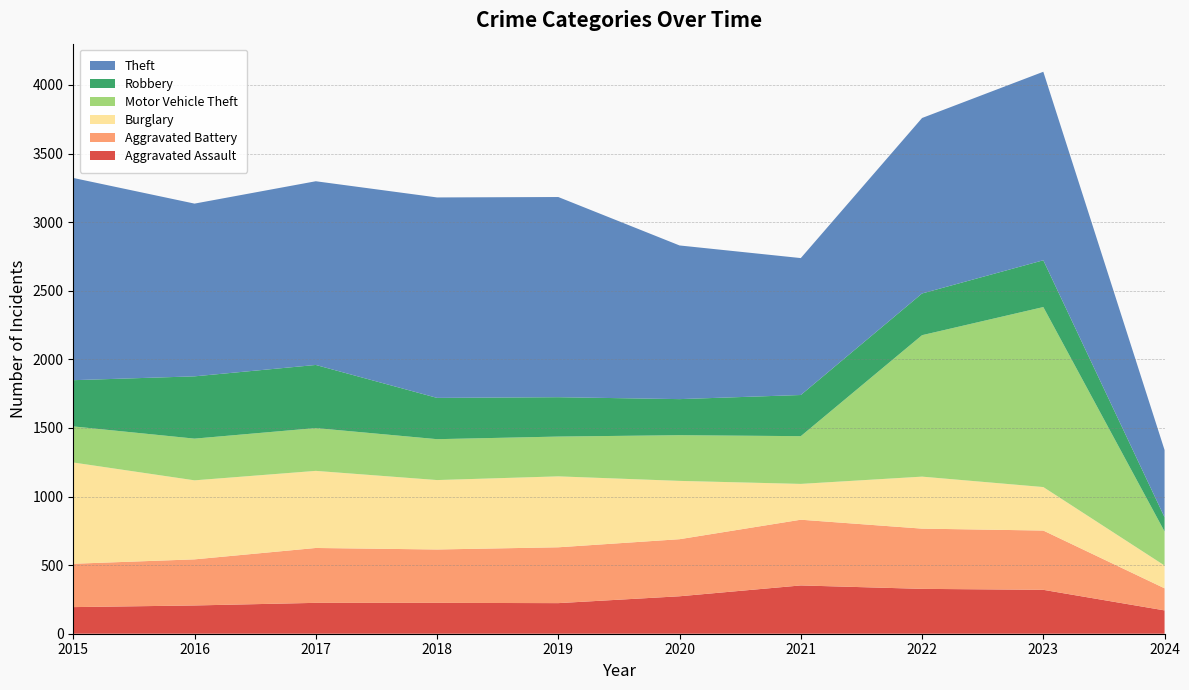

Reading left to right, transcribe all the data shown in this chart.

Aggravated Assault: 194	206	225	225	223	273	352	327	320	170
Aggravated Battery: 316	336	400	389	407	416	479	439	432	161
Burglary: 738	576	562	506	517	425	261	379	317	166
Motor Vehicle Theft: 263	304	312	298	290	333	348	1031	1312	248
Robbery: 337	454	460	301	287	263	300	304	341	104
Theft: 1474	1259	1339	1461	1459	1120	998	1279	1374	490